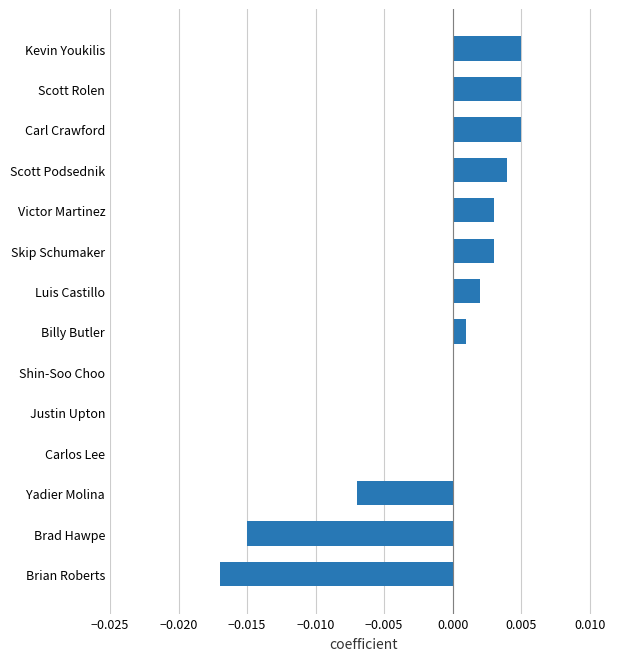

Does the chart contain stacked bars?

No